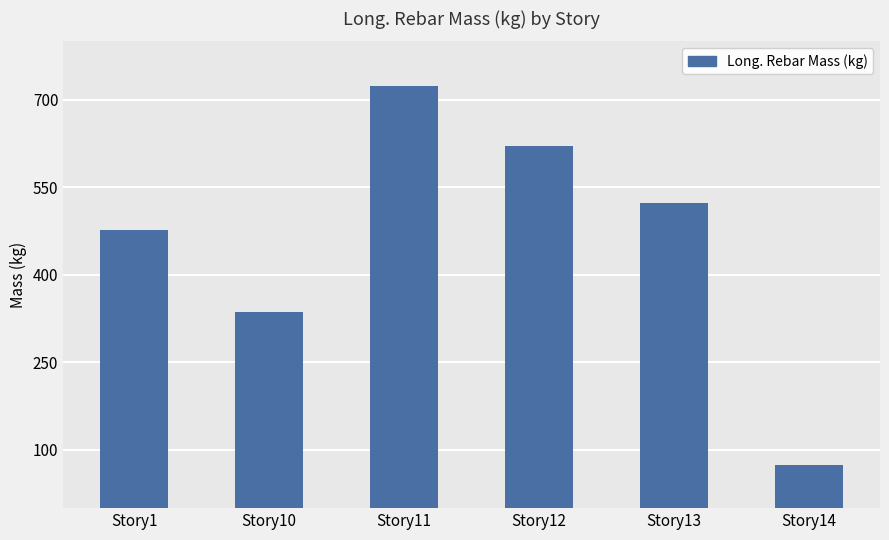

Where is the data nearest to the value 398?

Story10